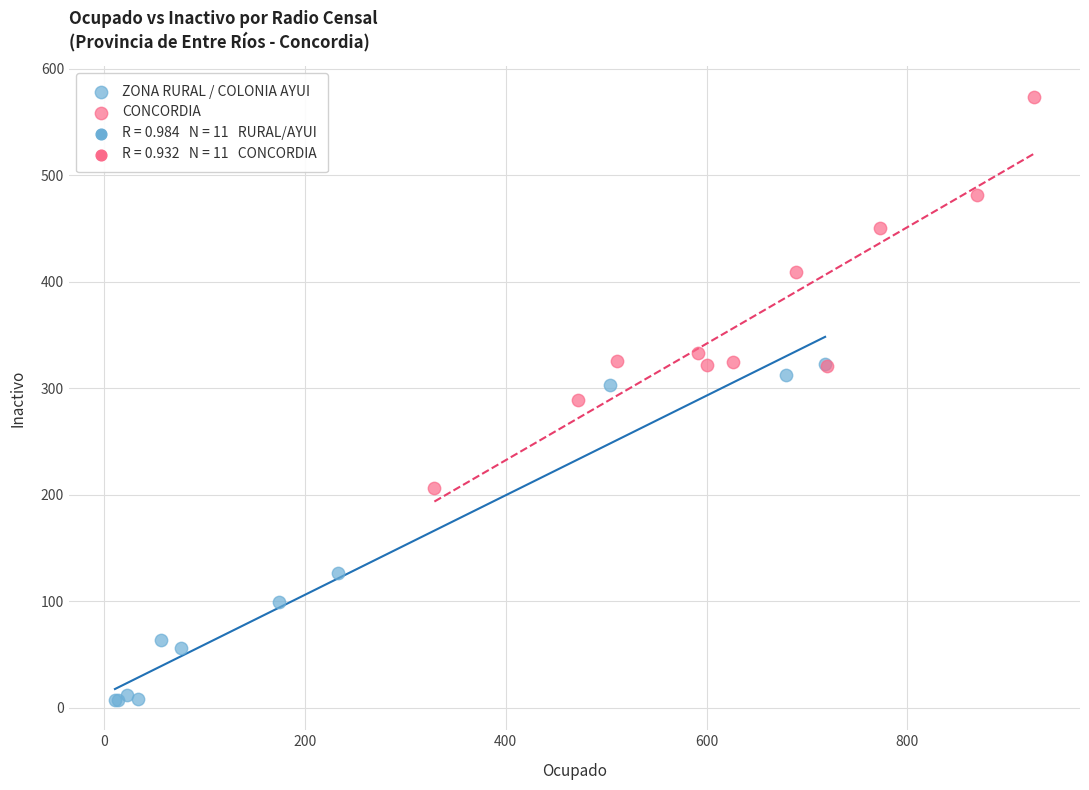

Which series reaches the minimum Y coordinate?

ZONA RURAL / COLONIA AYUI